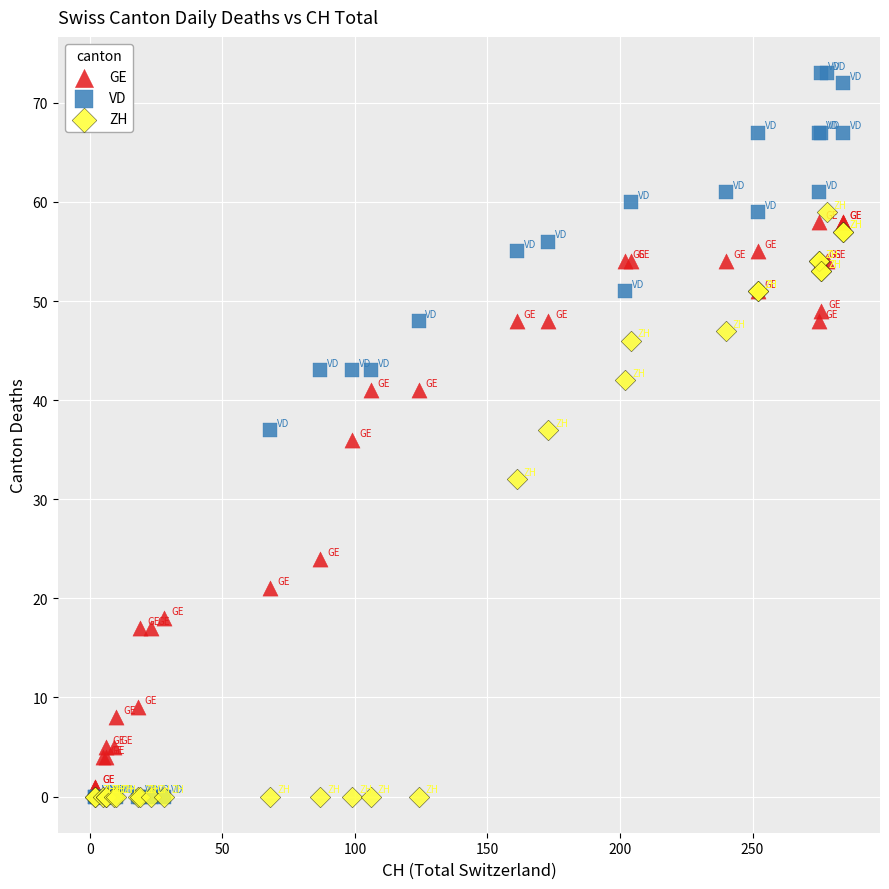

In the ZH series, what Y value is closest to 29?

32